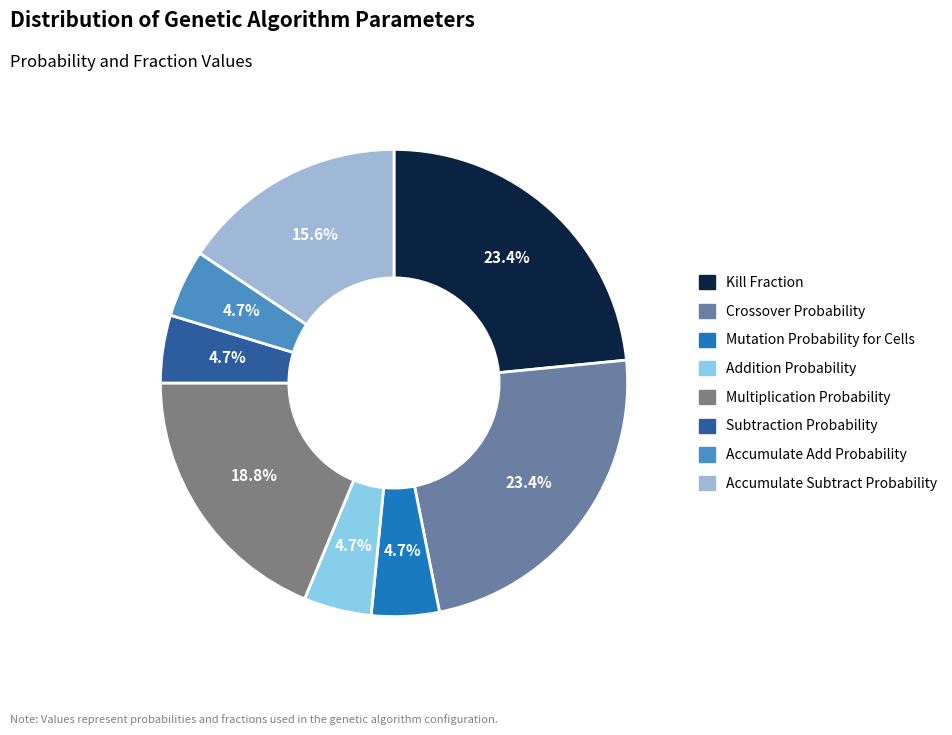

What percentage is the Subtraction Probability slice, to the nearest percent?

5%